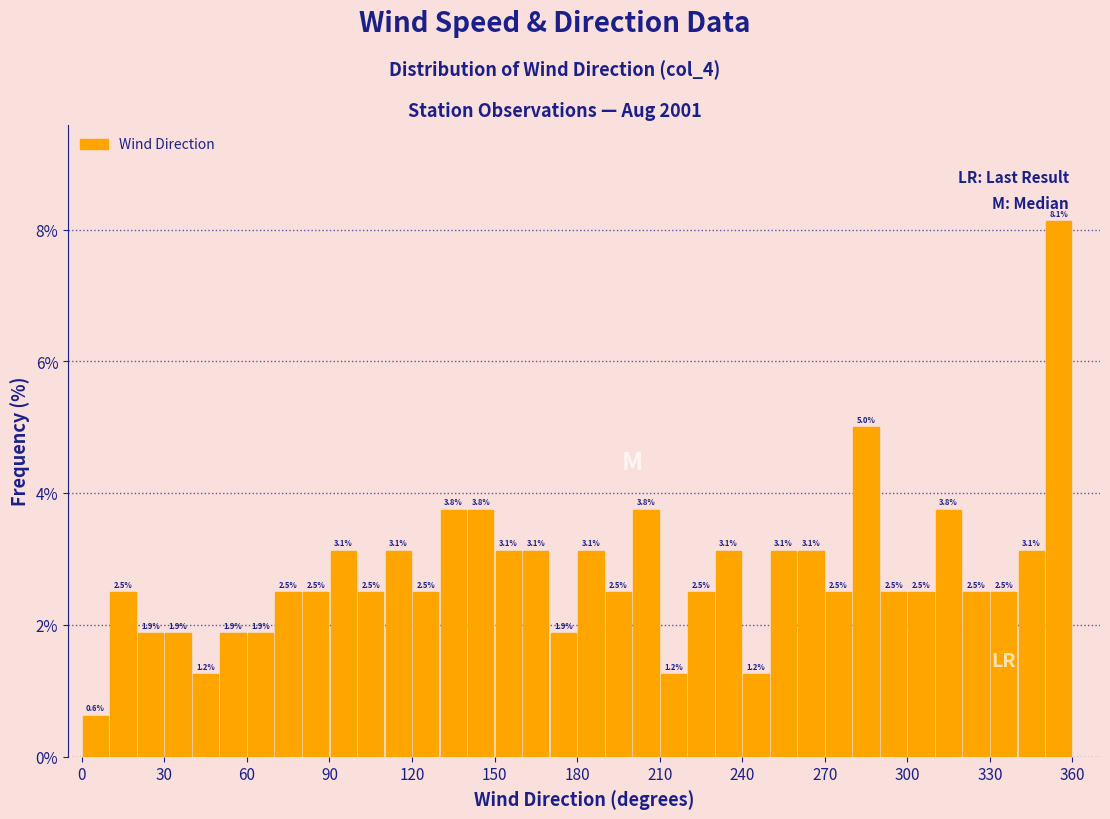

Read against the x-axis, roughly where is the centre of the tallest bar?

355